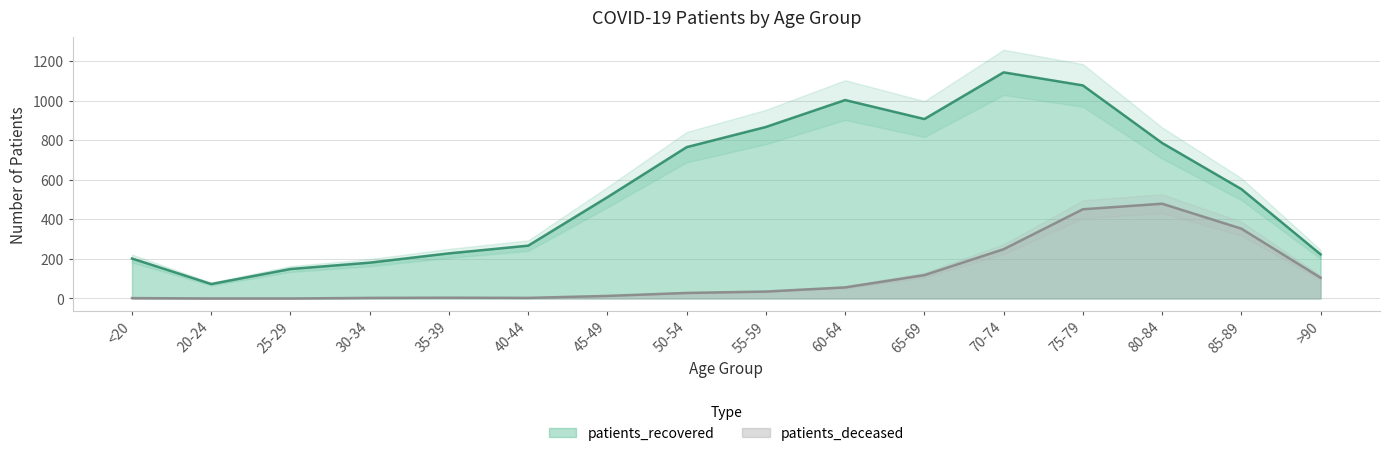

Rank the series by their maximum value, from lowest to highest.

patients_deceased, patients_recovered